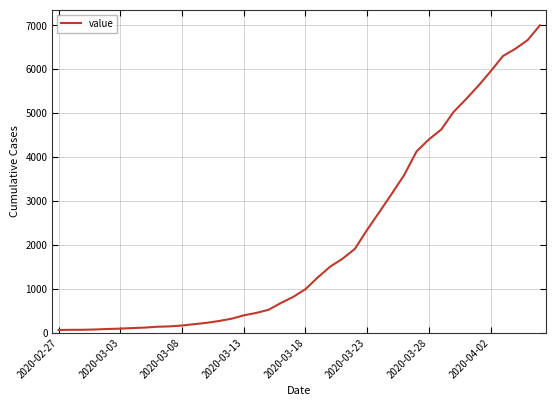

How many lines are shown in the chart?

1